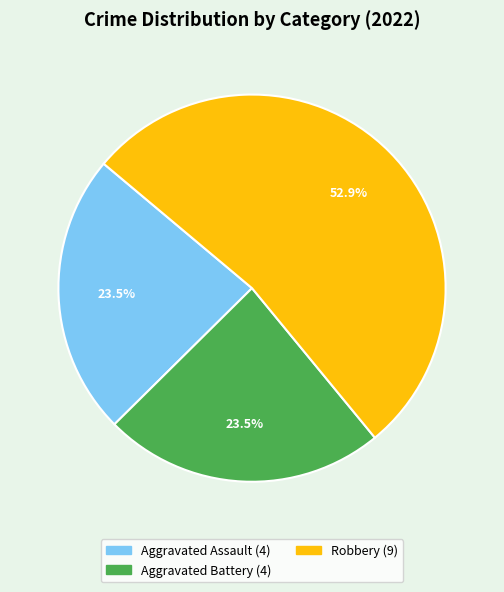

Is there any slice that represents more than half of the pie?

Yes